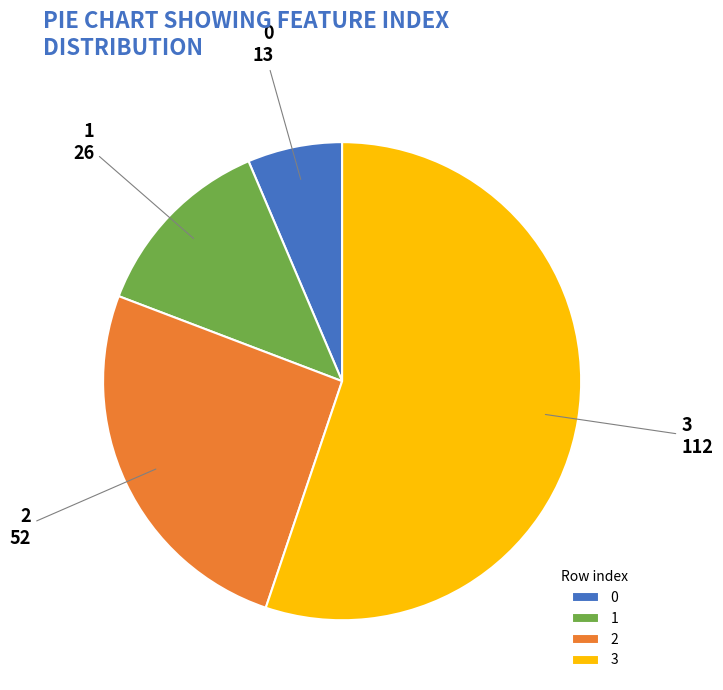

Is there any slice that represents more than half of the pie?

Yes